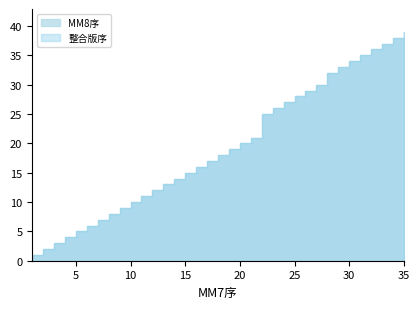

True or false: 整合版序 has more than 2 interior local peaks.

False